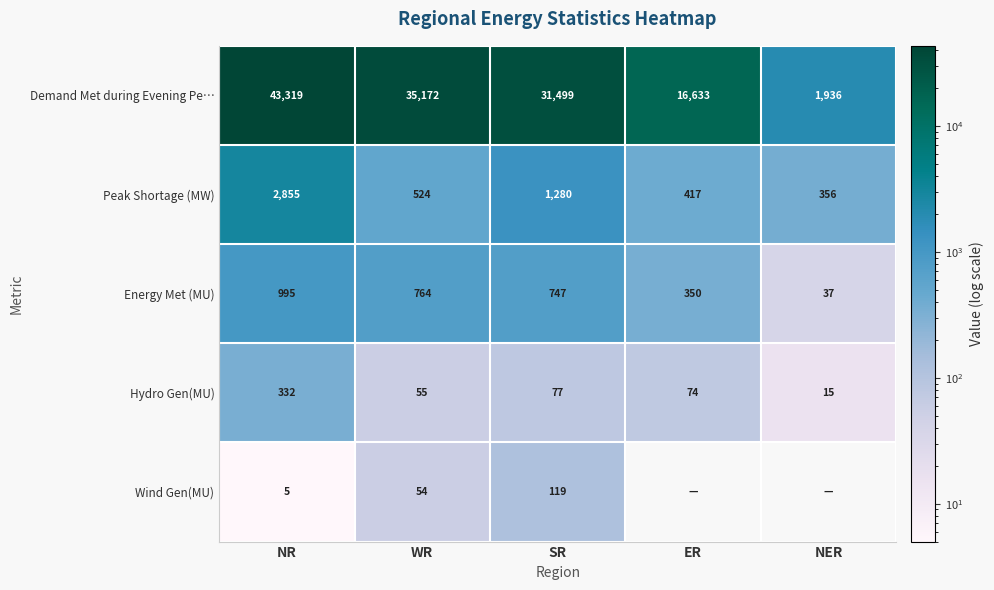

At which category is the sum across all series the highest?

NR